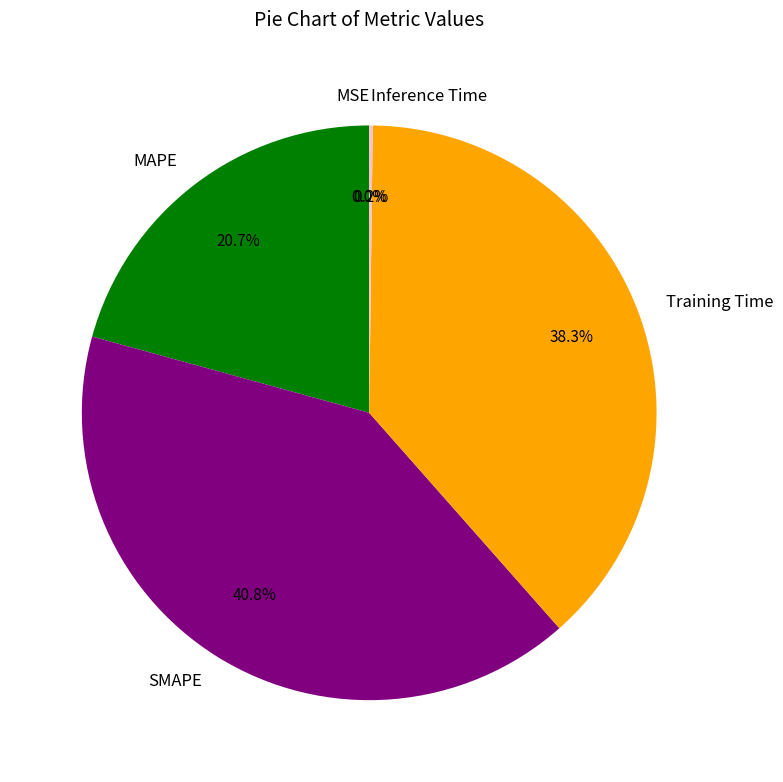

Is there any slice that represents more than half of the pie?

No